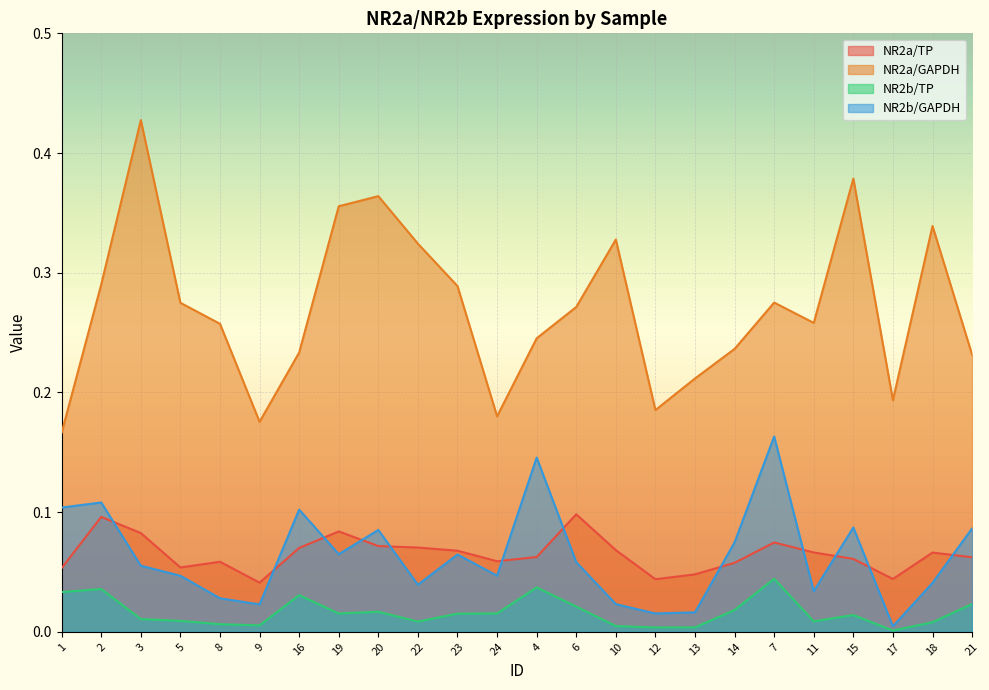

What are all the series names shown in the legend?

NR2a/TP, NR2a/GAPDH, NR2b/TP, NR2b/GAPDH